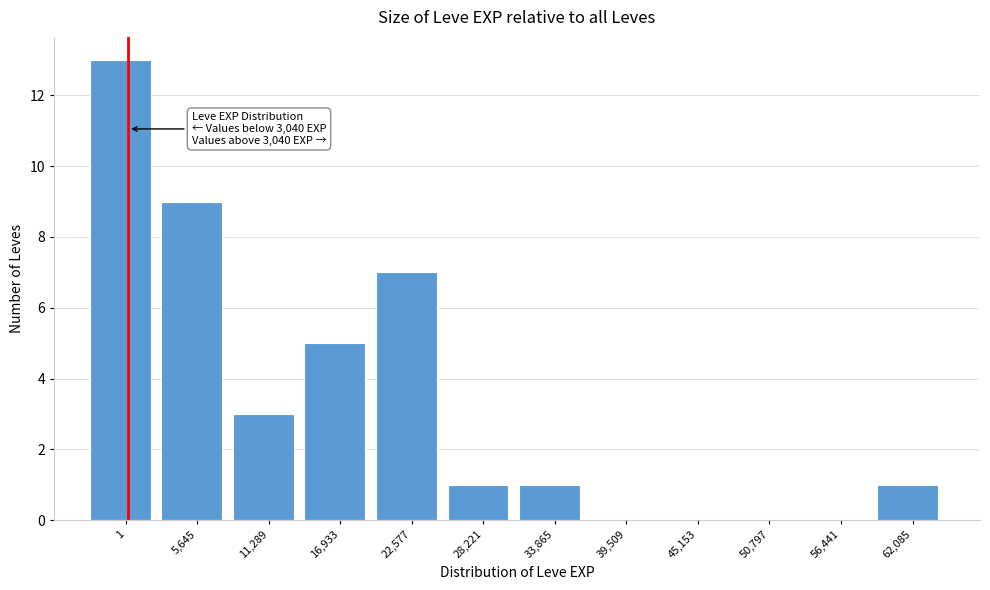

Reading left to right, transcribe all the data shown in this chart.

1=13	5,645=9	11,289=3	16,933=5	22,577=7	28,221=1	33,865=1	39,509=0	45,153=0	50,797=0	56,441=0	62,085=1